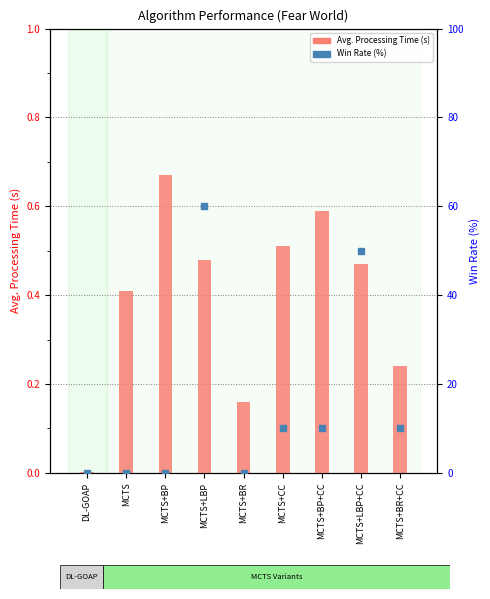

What is the difference between the Avg. Processing Time (s) values at MCTS+BP and MCTS+BR+CC?

0.4